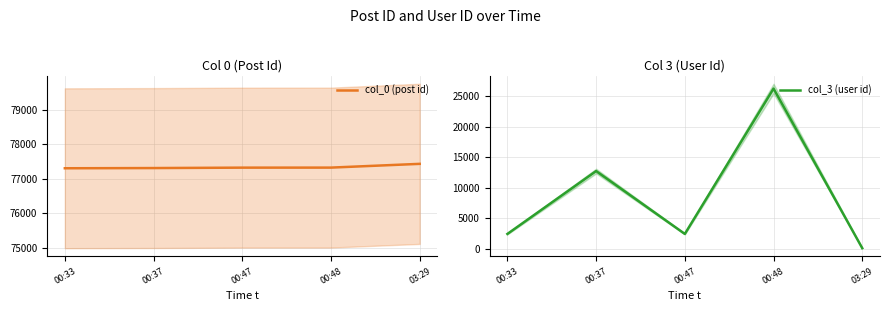

What is the average value of the col_0 (post id) series?

77334